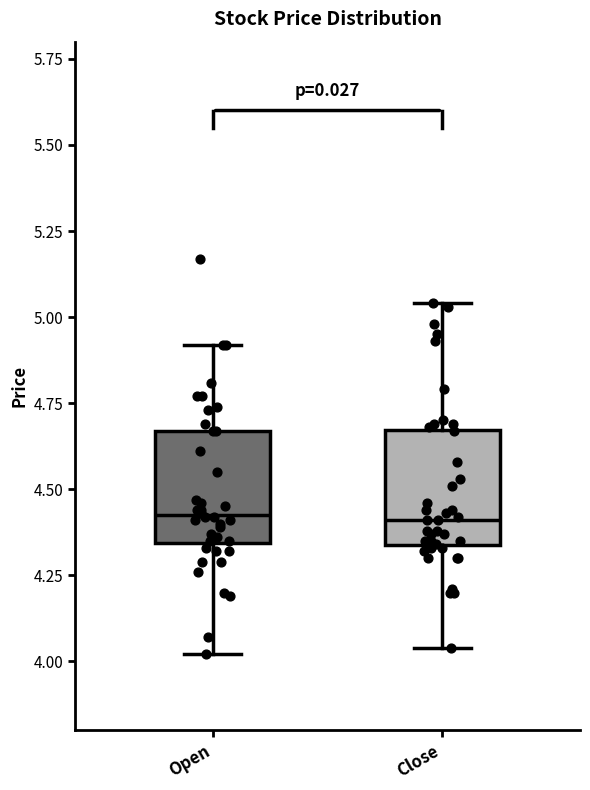

Where does the median line of the box for Close sit on the y-axis? The values are not printed on the chart, so give them approximately, as read against the axis.

4.40